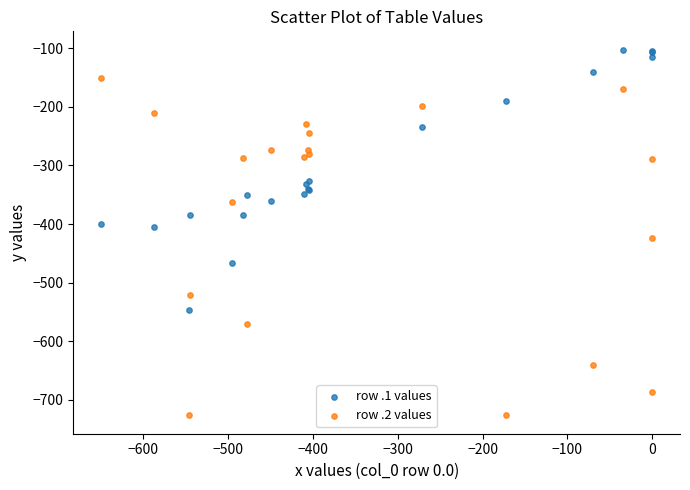

Which series reaches the minimum Y coordinate?

row .2 values